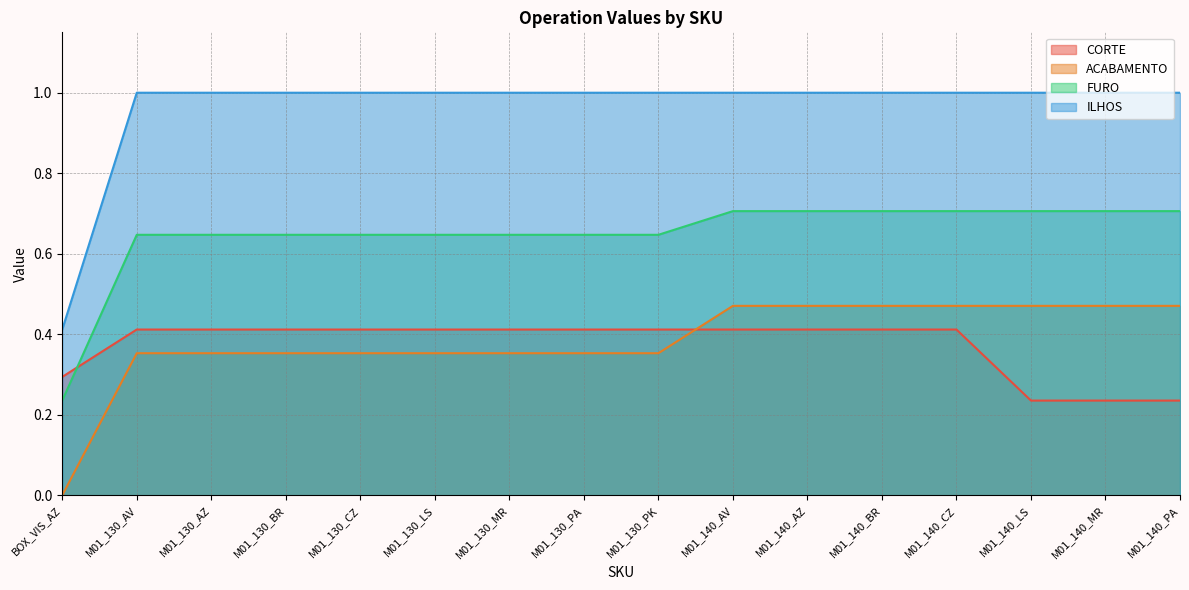

True or false: CORTE has more than 2 points higher than both neighbors.

False